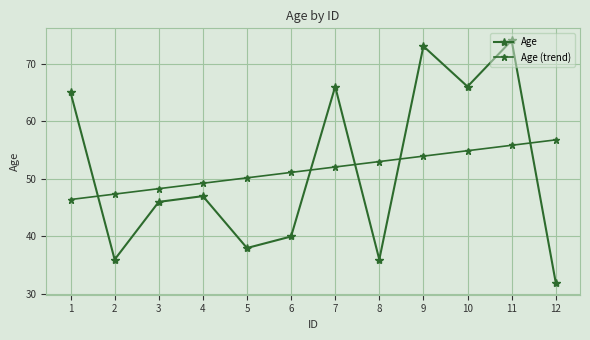

How many times do Age (trend) and Age cross each other?

5